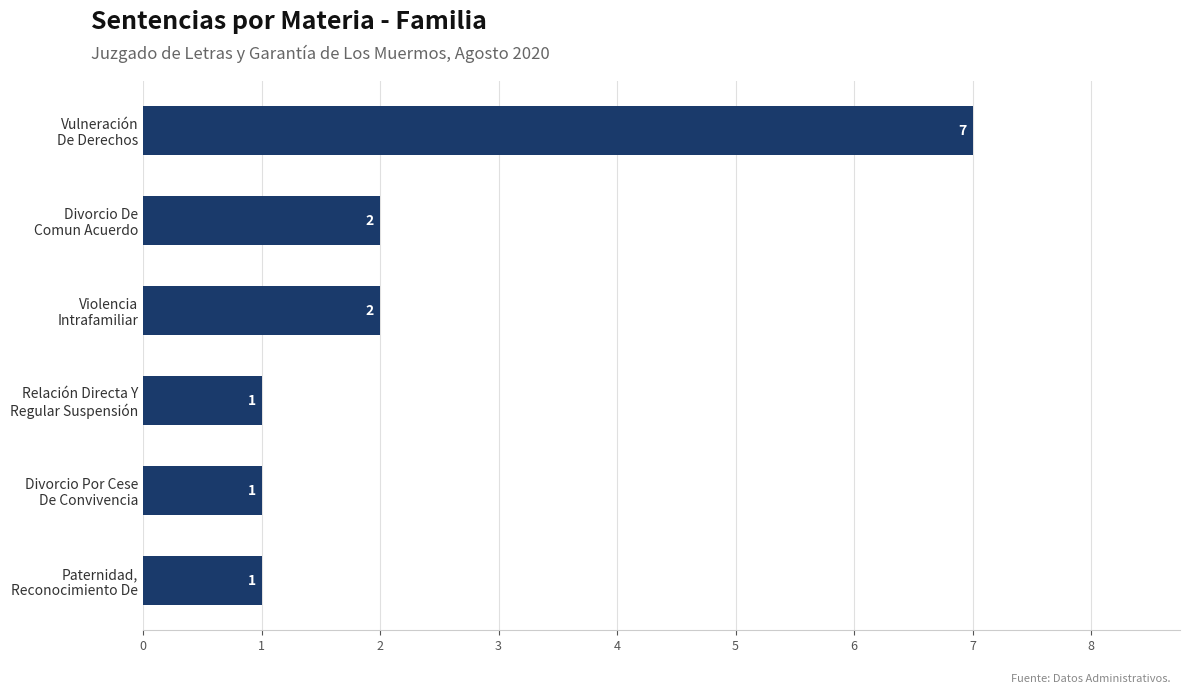

What is the sum of all values?

14